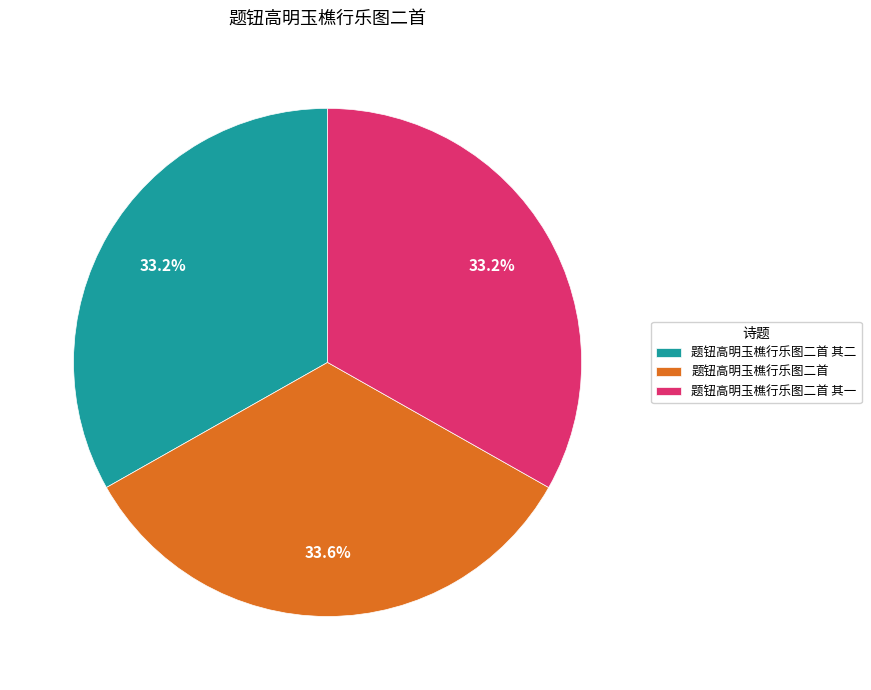

Combined, what portion of the pie is 题钮高明玉樵行乐图二首 and 题钮高明玉樵行乐图二首 其二?

66.8%